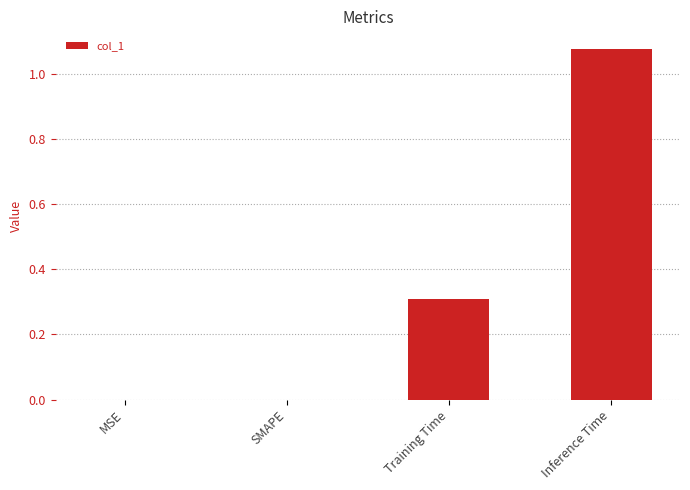

Which has a higher value, Training Time or Inference Time?

Inference Time